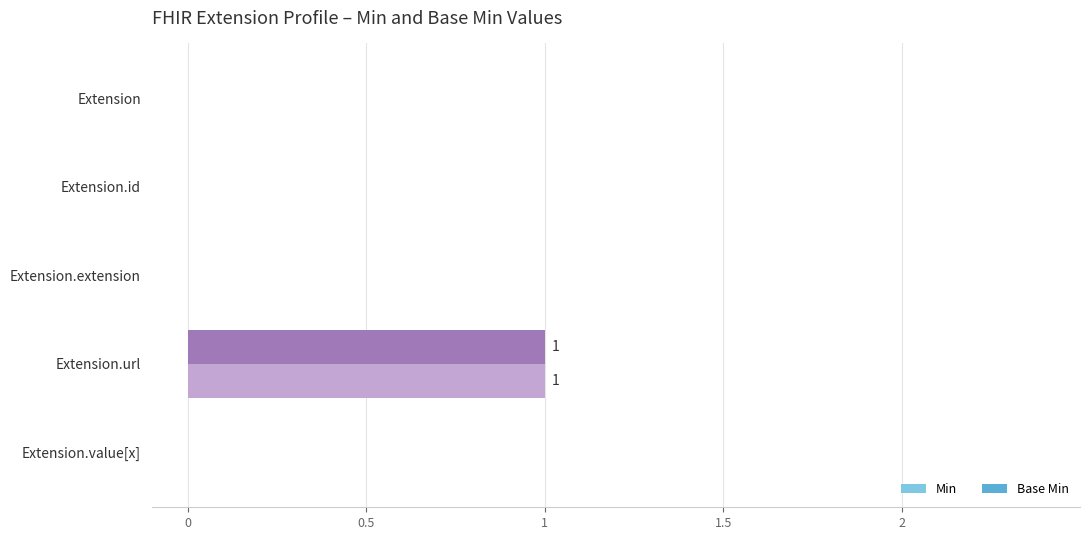

True or false: Min has a value of -1 at Extension.value[x].

False